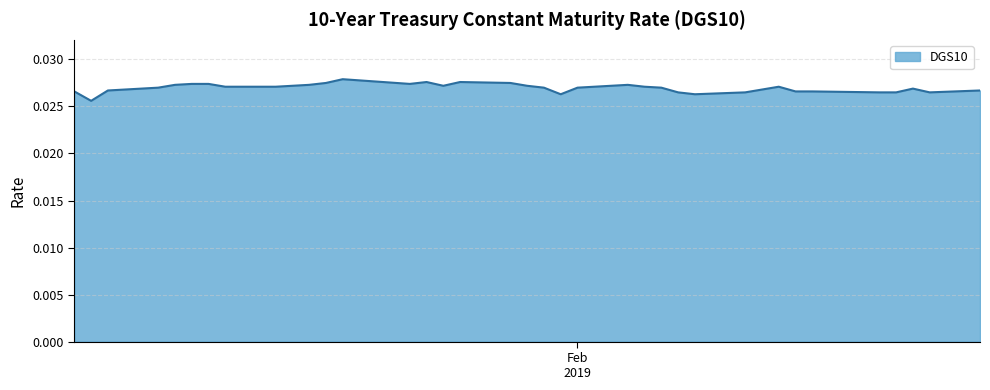

Rank the categories by value from highest to lowest.

2019-01-18, 2019-01-23, 2019-01-25, 2019-01-17, 2019-01-28, 2019-01-09, 2019-01-10, 2019-01-22, 2019-01-08, 2019-01-16, 2019-02-04, 2019-01-15, 2019-01-24, 2019-01-29, 2019-01-11, 2019-01-14, 2019-02-05, 2019-02-13, 2019-01-07, 2019-01-30, 2019-02-01, 2019-02-06, 2019-02-21, 2019-02-12, 2019-01-04, 2019-02-25, 2019-01-02, 2019-02-14, 2019-02-15, 2019-02-07, 2019-02-11, 2019-02-19, 2019-02-20, 2019-02-22, 2019-01-31, 2019-02-08, 2019-01-03